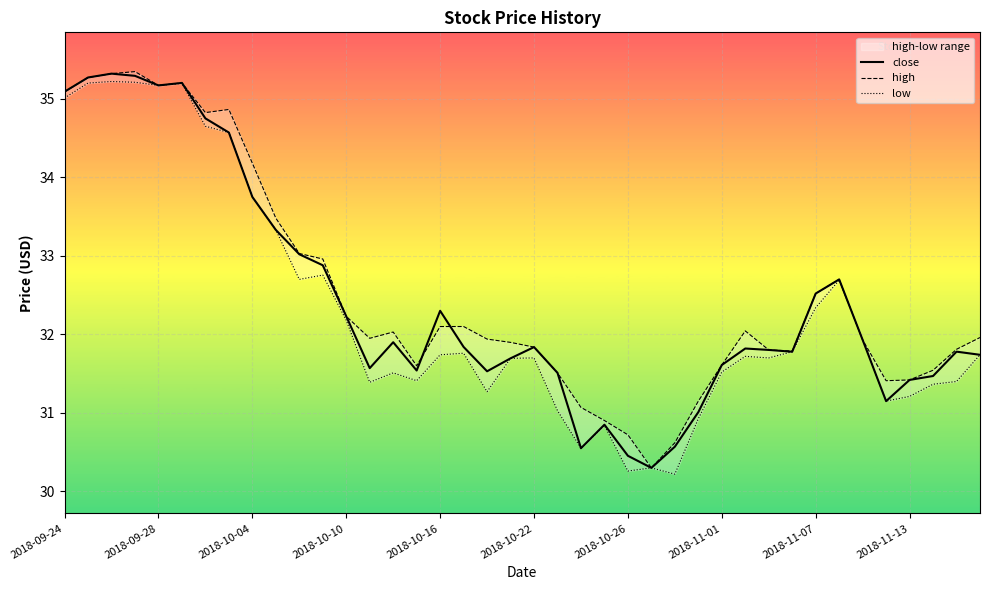

What is the highest value of the close series?

35.3